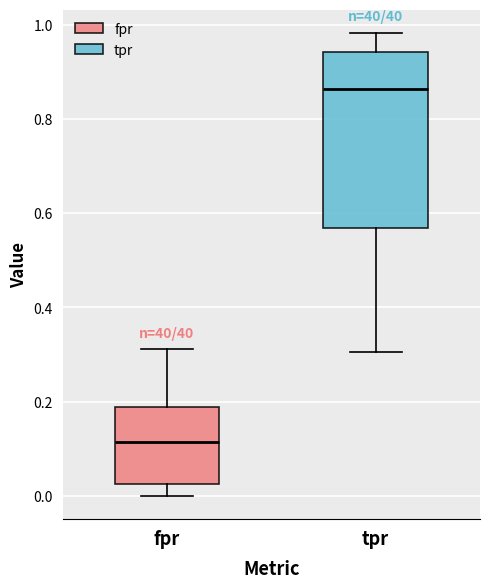

Reading left to right, transcribe this box plot: for each box, give where its median line is, the range the box spans, and where its two whiskers end, as read against the y-axis. The values are not printed on the chart, so give them approximately, as read against the axis.

fpr: median 0.12, box 0.02 to 0.18, whiskers 0.00 to 0.32
tpr: median 0.86, box 0.56 to 0.94, whiskers 0.30 to 0.98